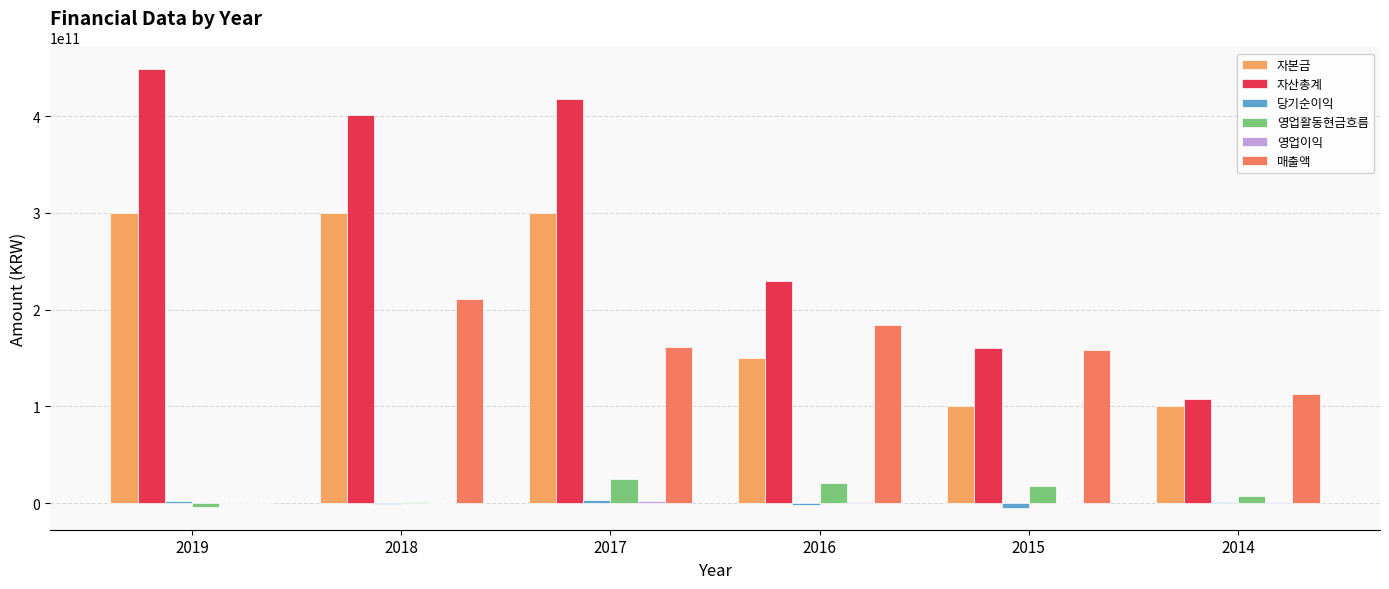

Which series changed the most between 2019 and 2014?

자산총계